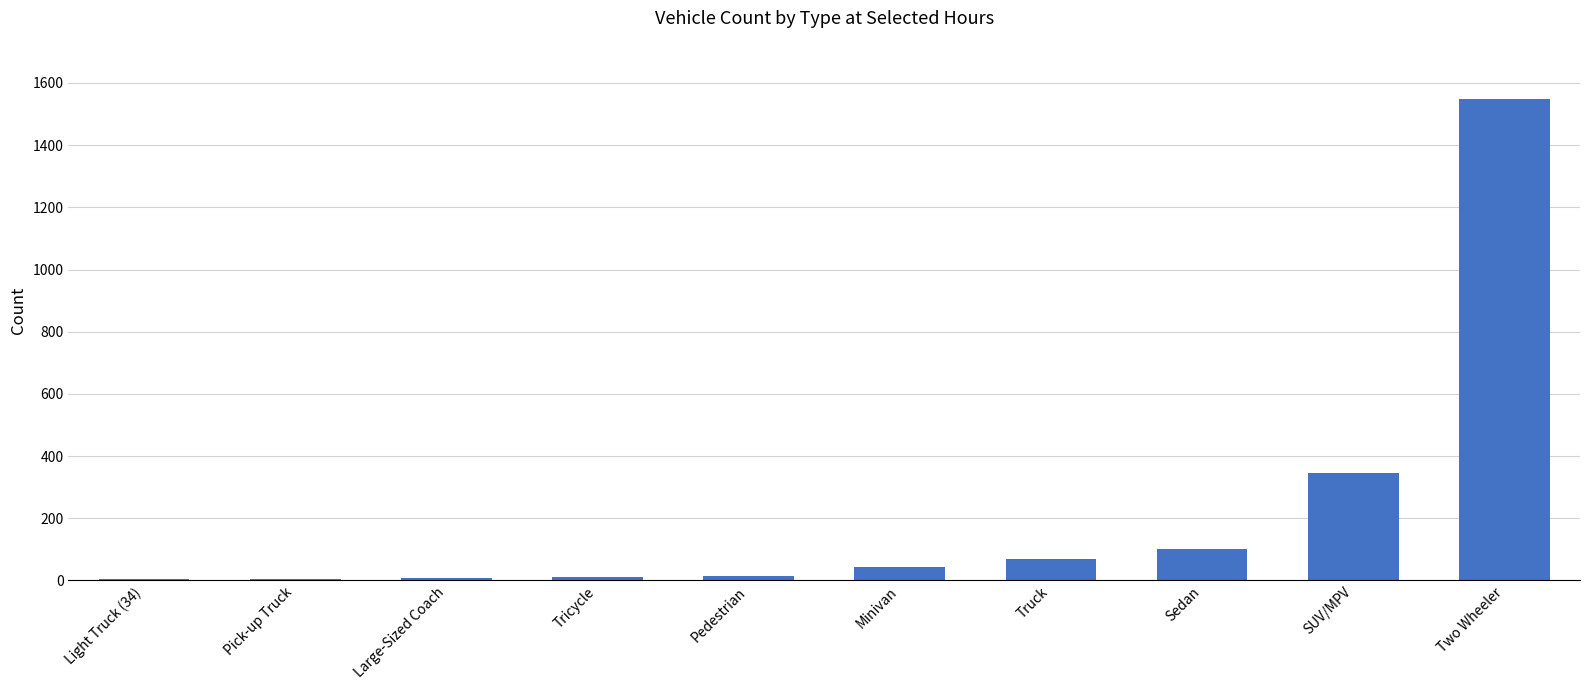

Approximately how many times larger is the value at Two Wheeler compared to Light Truck (34)?

310.0